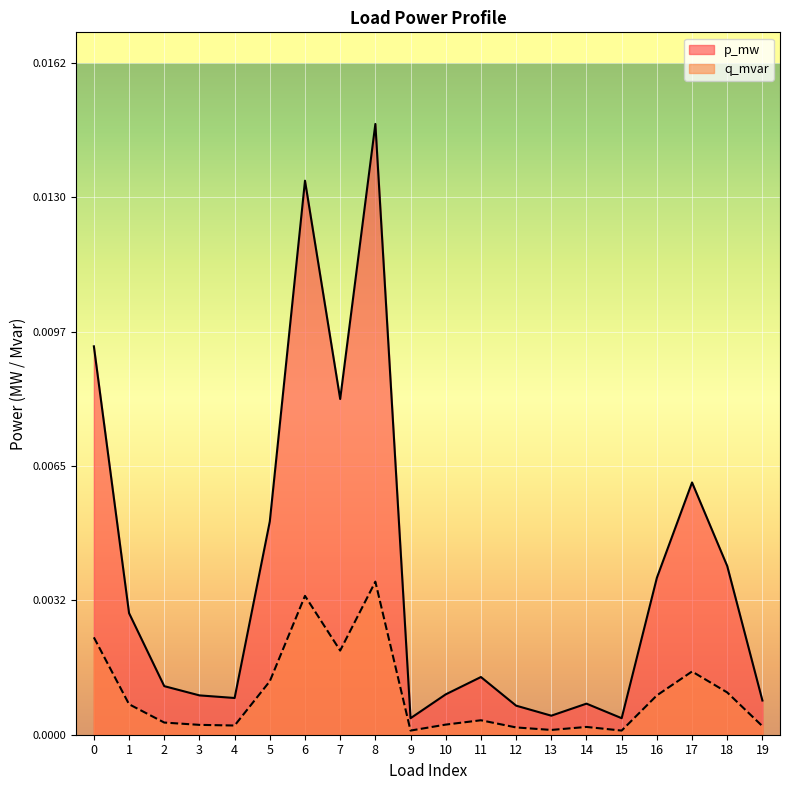

At how many categories does at least one series exceed 0?

20